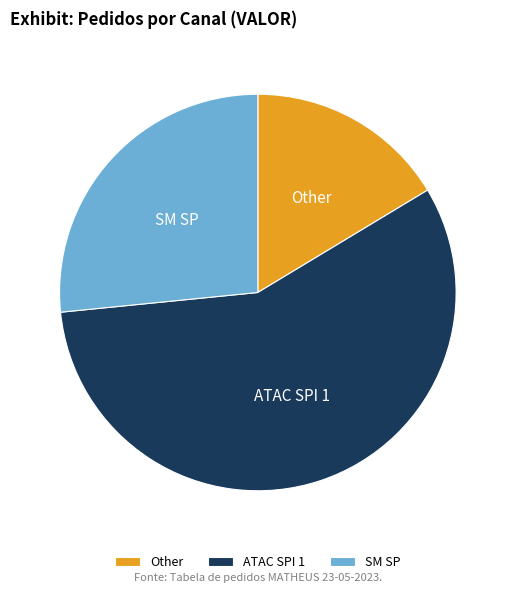

What is the ratio of the value at ATAC SPI 1 to the value at SM SP?

2.1